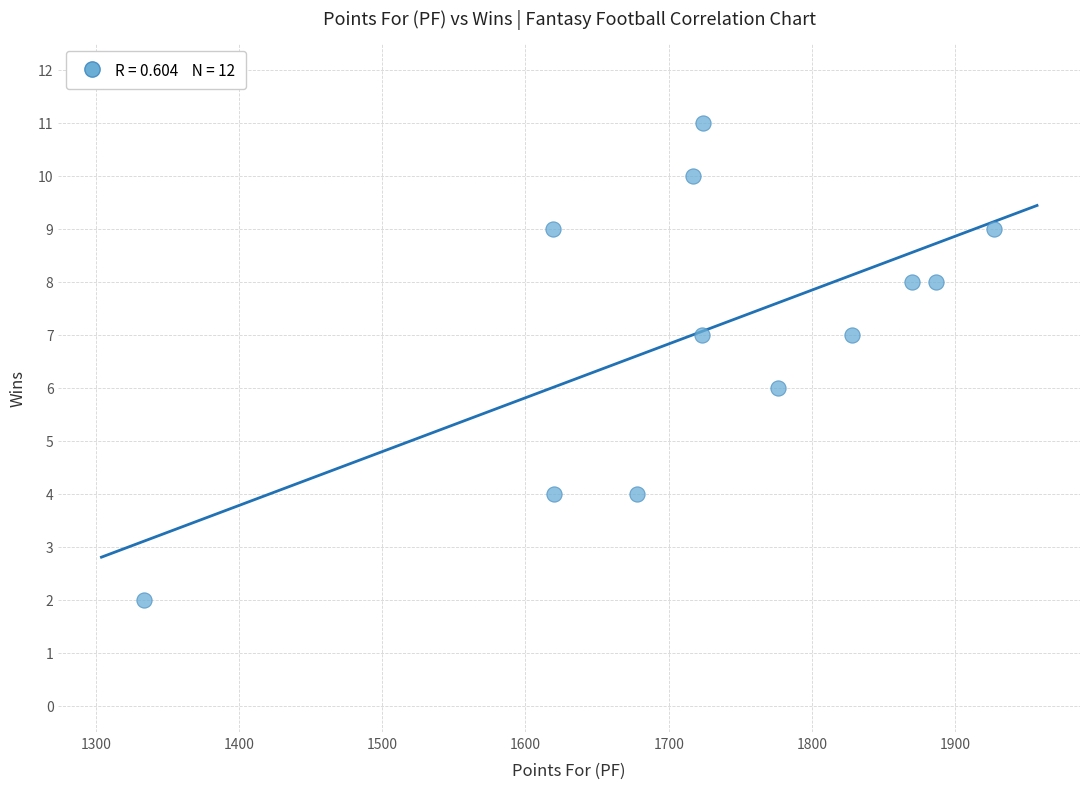

What is the range of Y values (max minus min)?

9